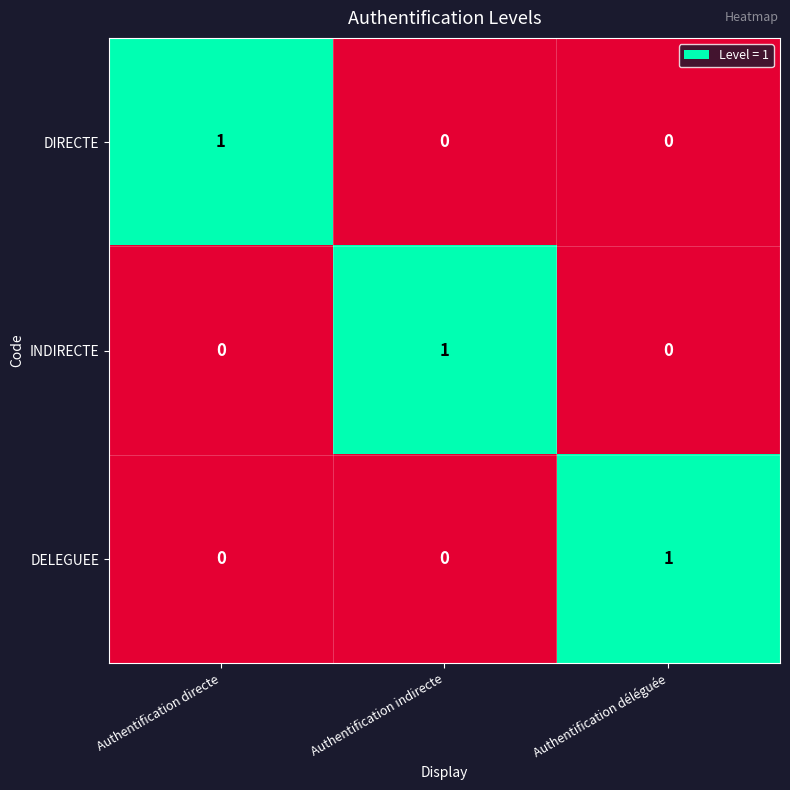

How many DIRECTE values are between 0 and 1?

3